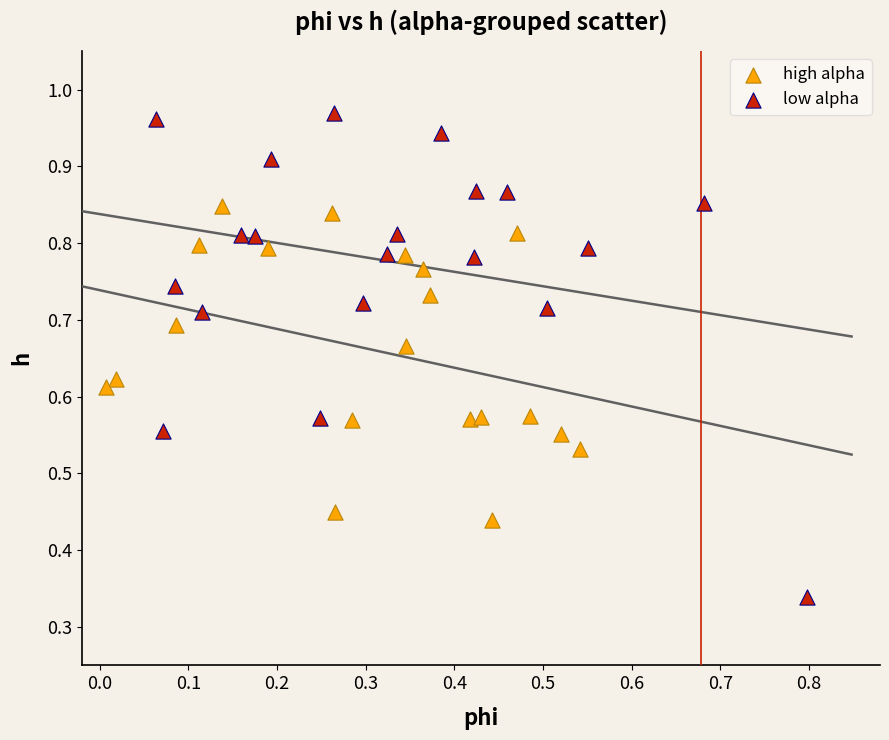

Which series reaches the maximum Y coordinate?

low alpha